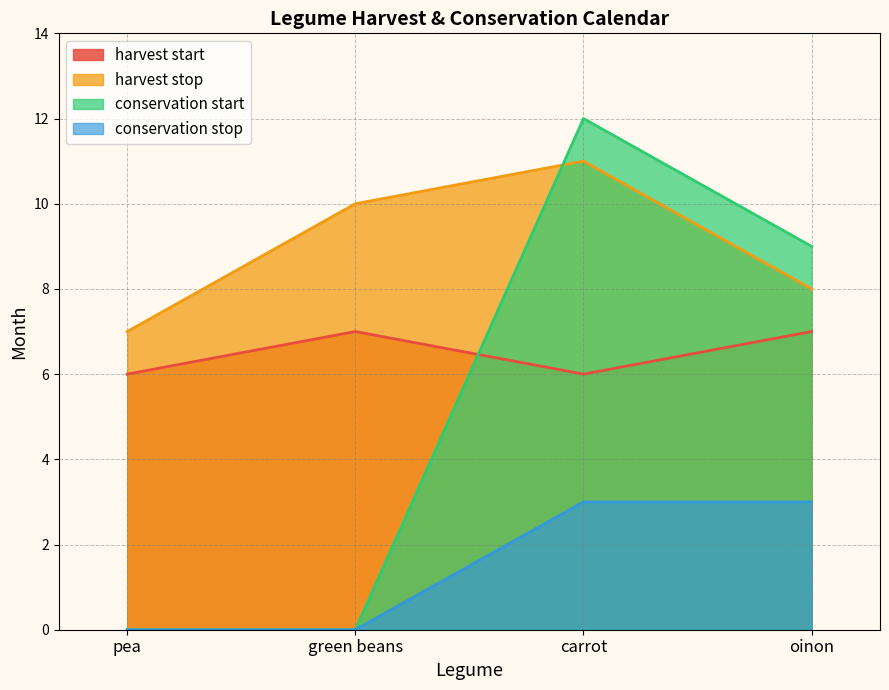

Rank the series by their average value, from highest to lowest.

harvest stop, harvest start, conservation start, conservation stop